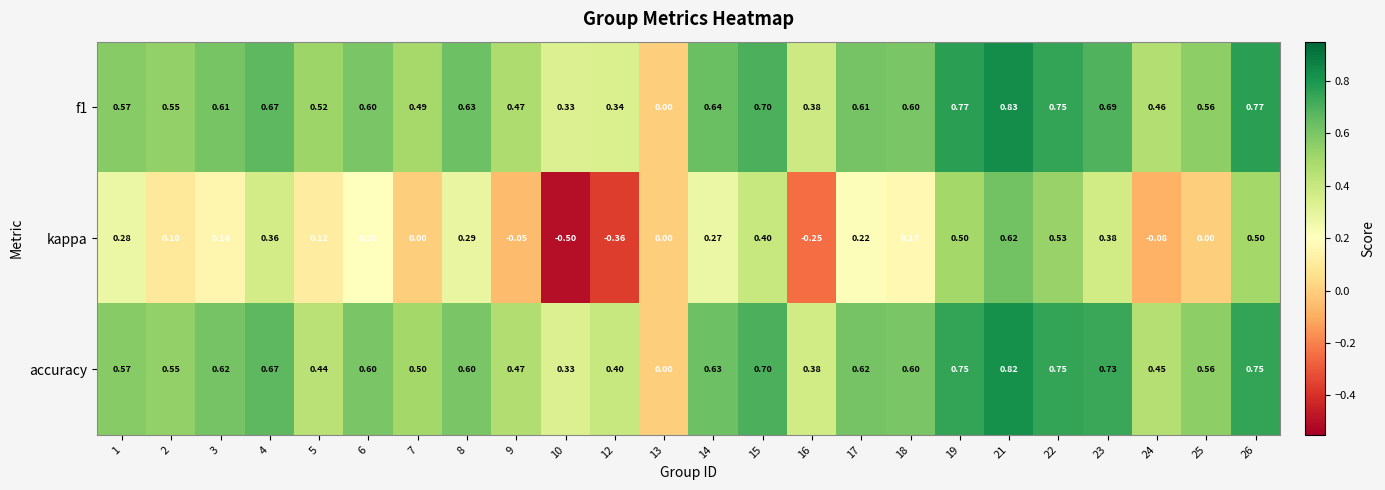

Which series has the largest range (max minus min)?

kappa